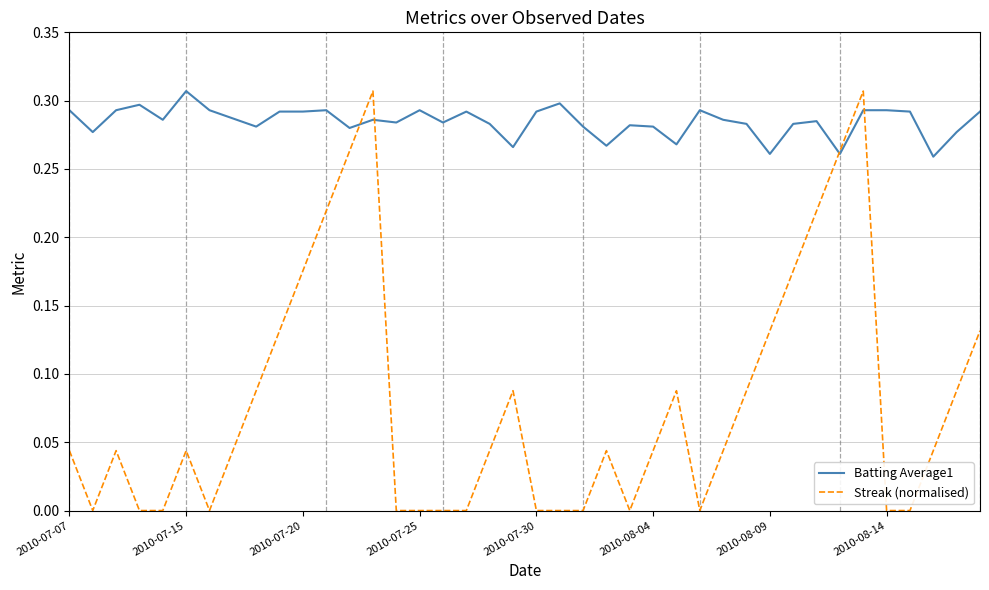

Which series has the largest range (max minus min)?

Streak (normalised)